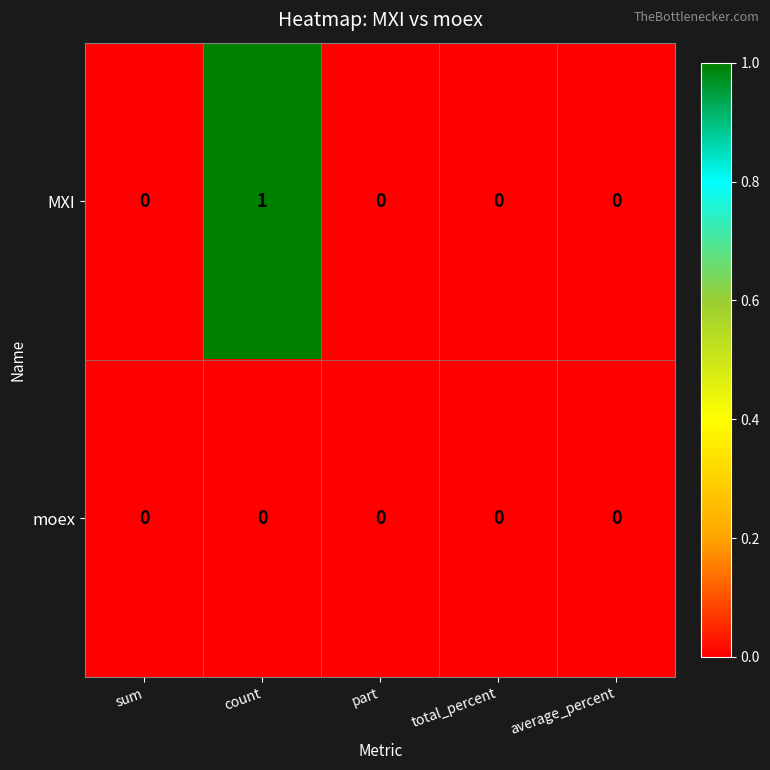

What is the maximum value shown in the chart?

1